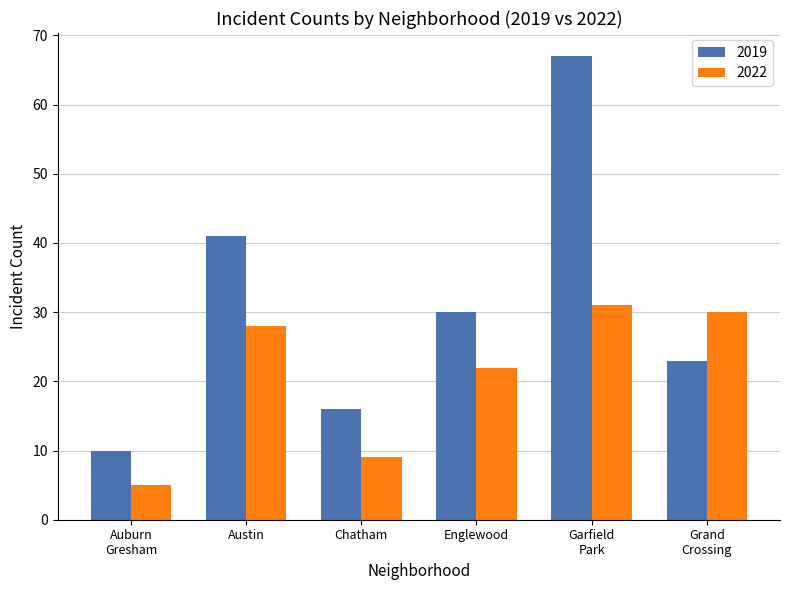

What are all the series names shown in the legend?

2019, 2022